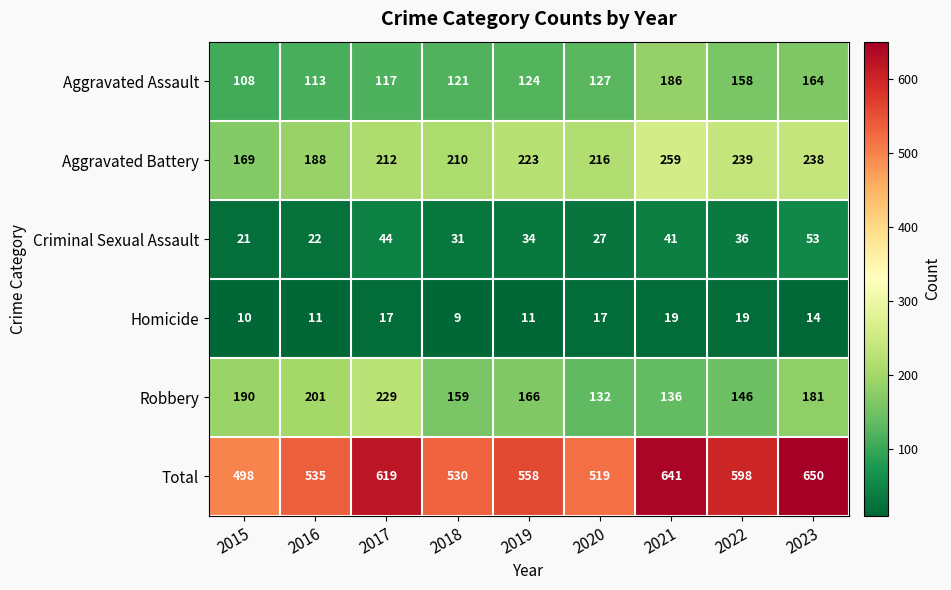

What is the difference between the highest and lowest values at 2018?

521